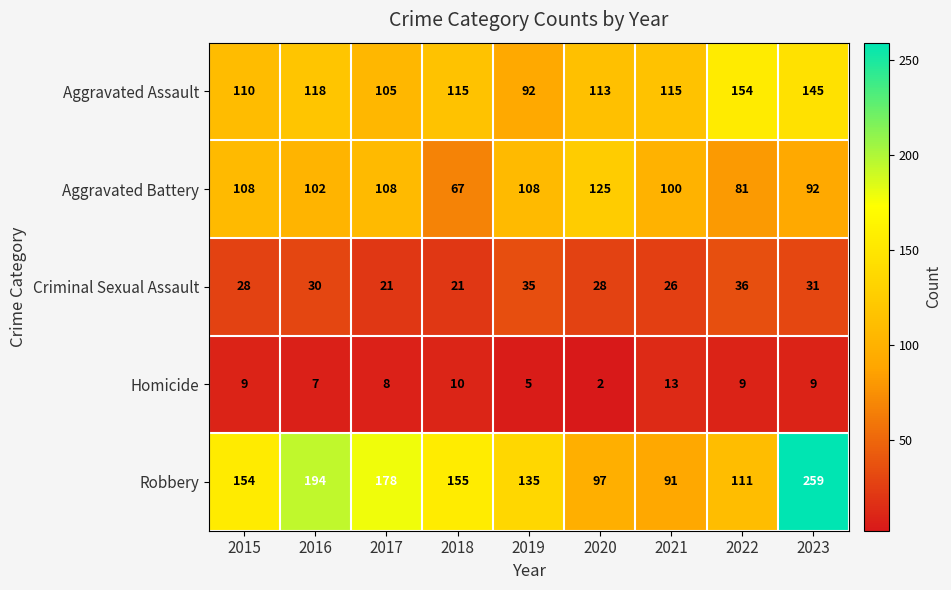

The value of Robbery at 2023 is 259. True or false?

True